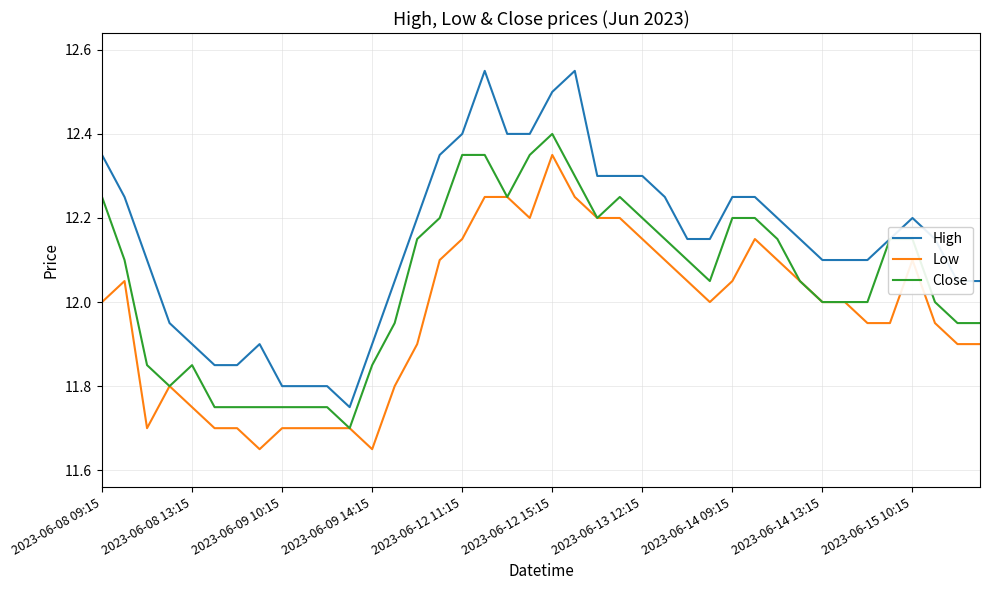

Rank the series by their maximum value, from highest to lowest.

High, Close, Low